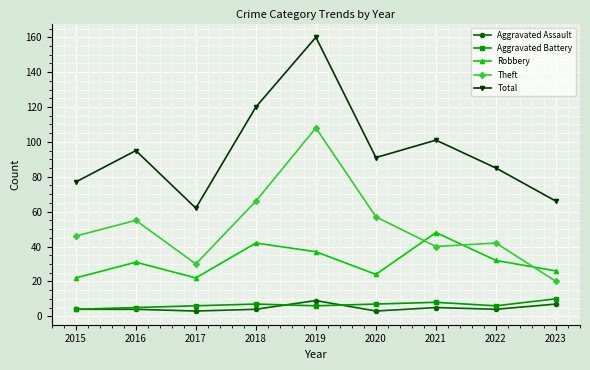

Does the chart have visible grid lines?

Yes